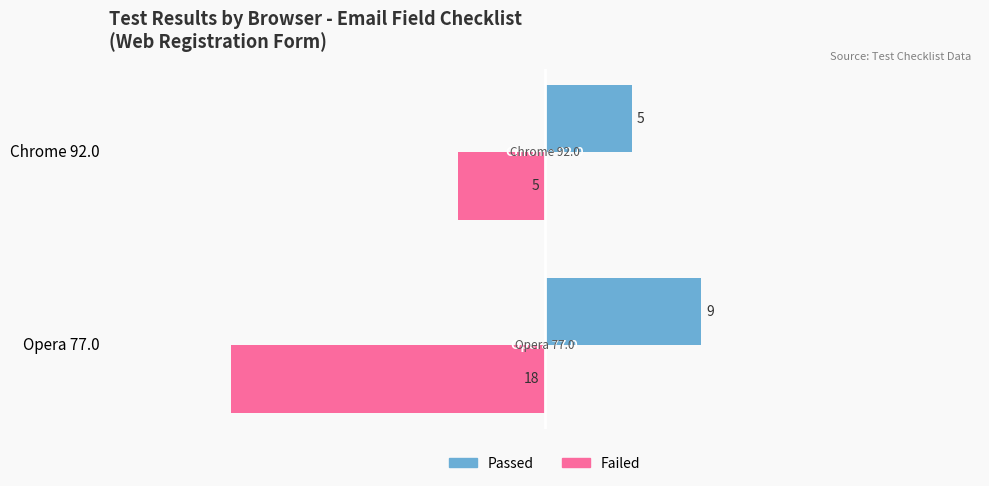

What is the maximum value shown in the chart?

9